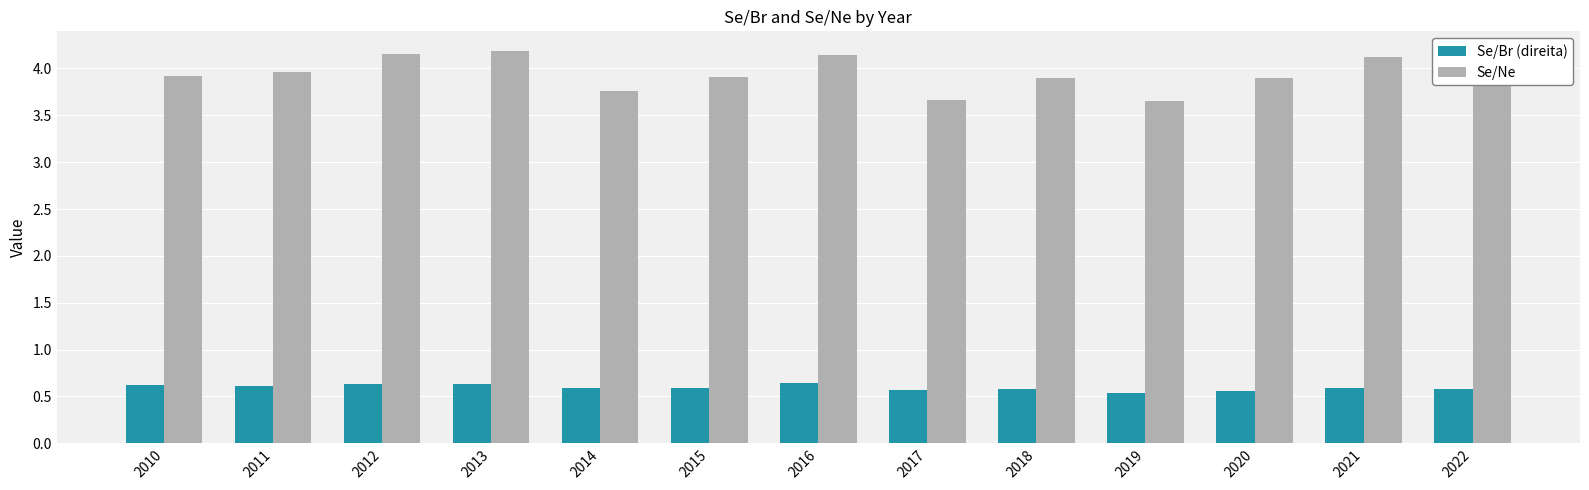

What is the smallest value displayed?

0.5